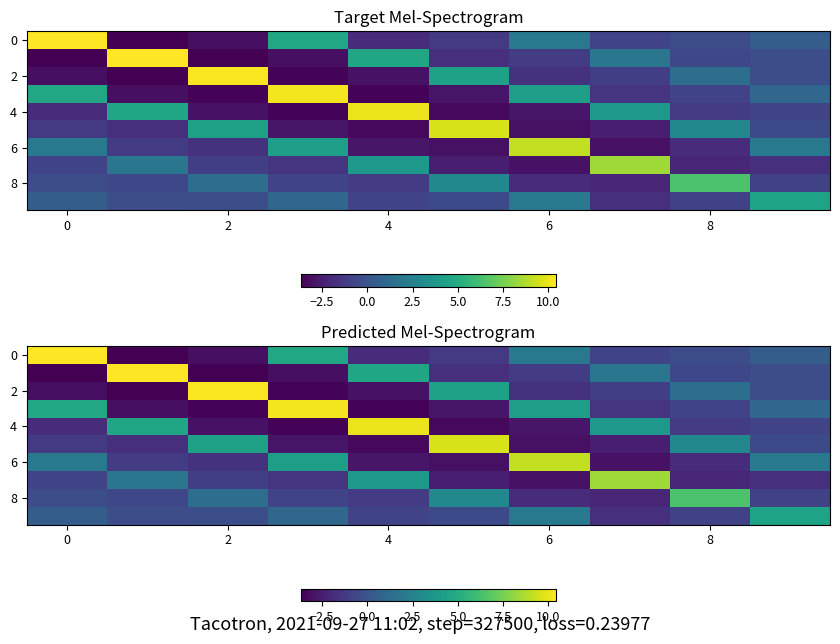

What is the spread (max minus min) of values at 9?

6.3